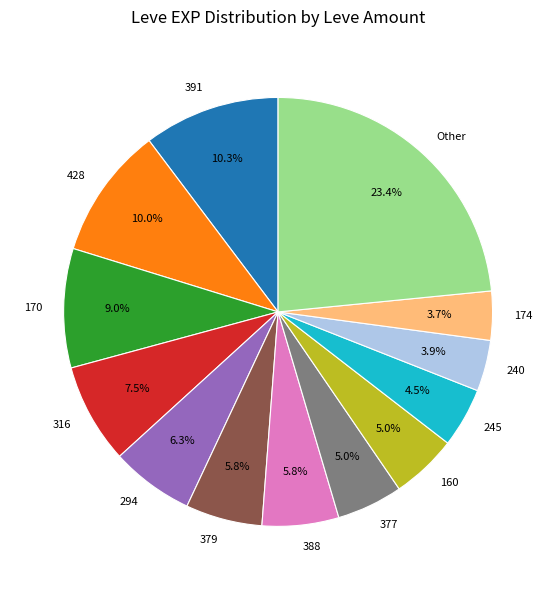

What is the largest slice in the pie chart?

Other